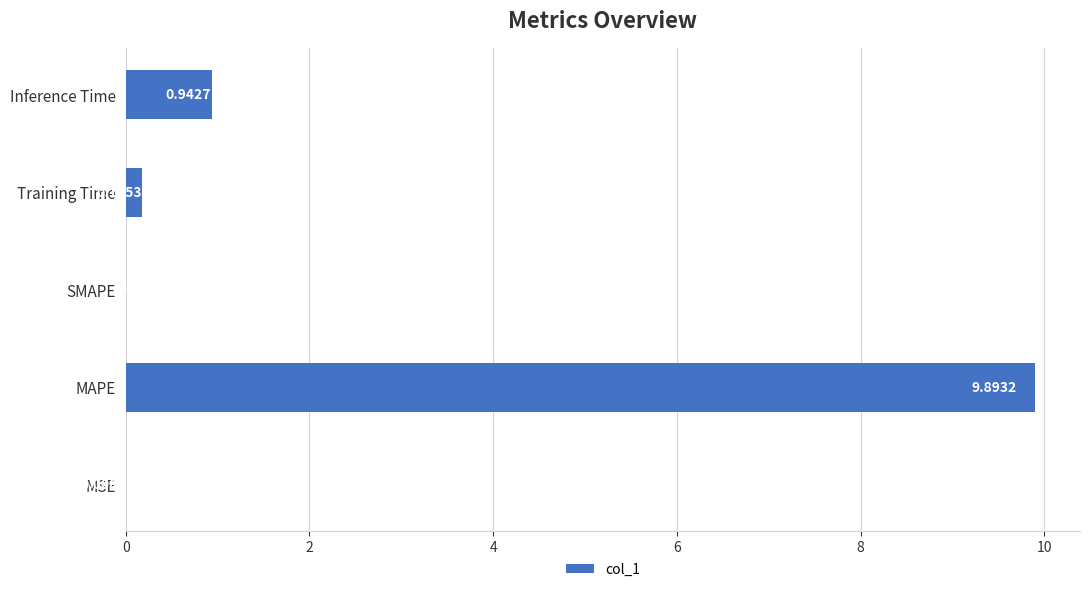

Which has a higher value, SMAPE or MSE?

MSE